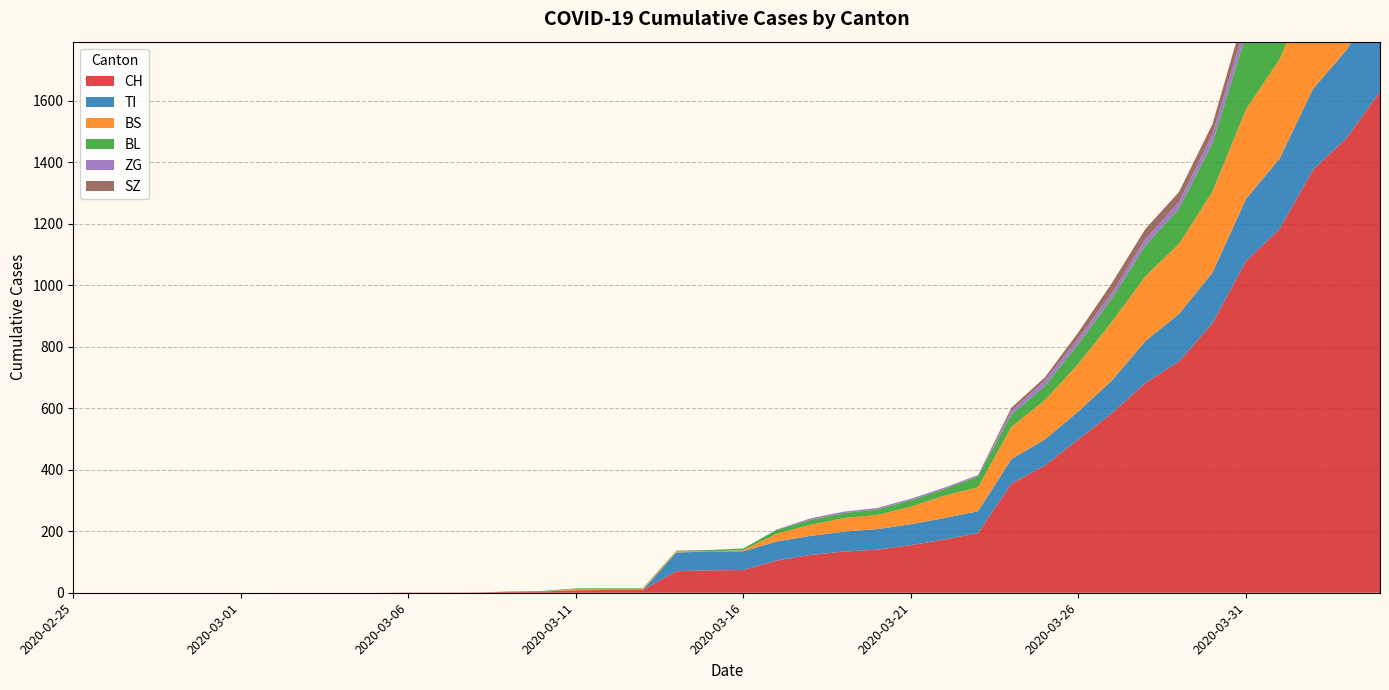

Reading left to right, extract all data points from this chart.

CH: 0	0	0	0	0	0	0	0	0	0	1	1	1	3	4	8	9	9	70	73	74	105	123	134	140	155	173	194	355	414	499	584	683	752	877	1079	1183	1376	1479	1630
TI: 0	0	0	0	0	0	0	0	0	0	0	0	0	0	0	0	0	0	61	61	61	62	62	65	67	68	70	71	80	85	91	107	136	155	165	202	229	263	287	314
BS: 0	0	0	0	0	0	0	0	0	0	0	0	0	0	0	4	4	4	4	0	4	25	36	44	46	57	73	78	105	128	155	191	211	228	263	292	323	350	397	434
BL: 0	0	0	0	0	0	0	0	0	0	0	0	0	1	2	2	2	2	2	5	5	13	16	16	18	21	21	35	40	46	65	76	100	115	158	242	249	262	266	298
ZG: 0	0	0	0	0	0	0	0	0	0	0	0	0	0	0	0	0	0	0	0	0	1	5	5	5	5	5	5	12	18	18	18	21	21	29	39	40	41	44	46
SZ: 0	0	0	0	0	0	0	0	0	0	0	0	0	0	0	0	0	0	0	0	0	0	0	0	0	0	0	0	10	10	20	32	33	33	33	48	65	65	75	92